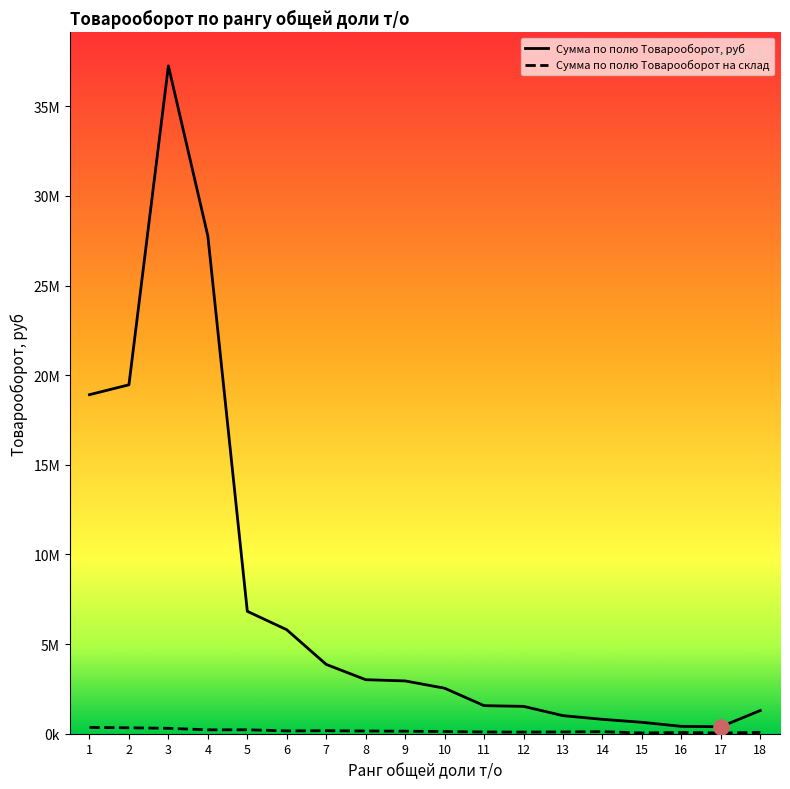

What is the total value across all series at 12?

1616409.0